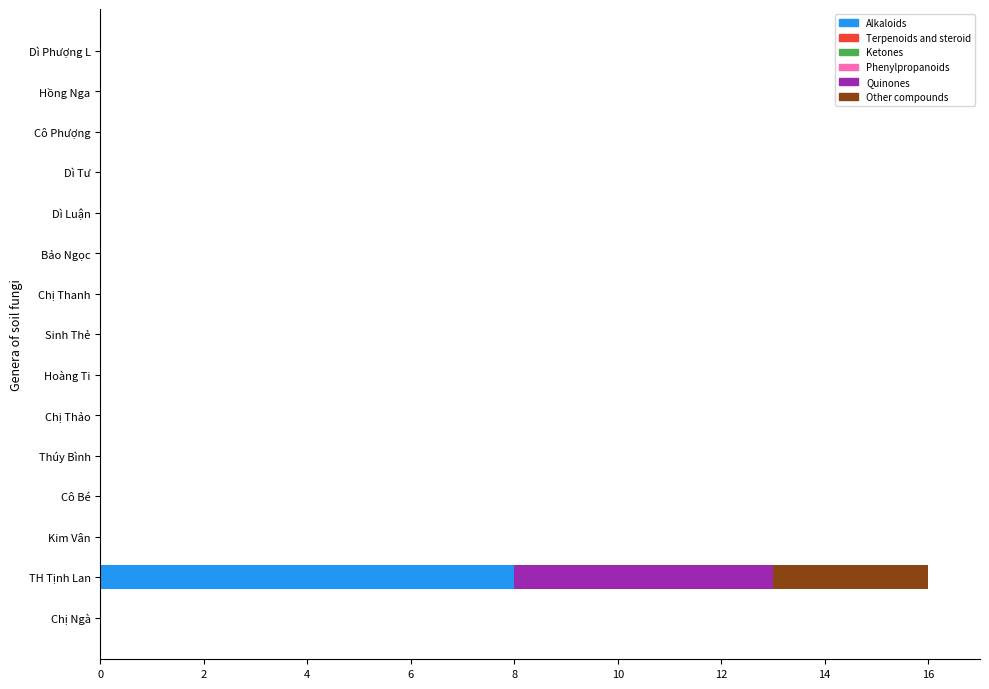

The value of Alkaloids at Sinh Thẻ is -3. True or false?

False